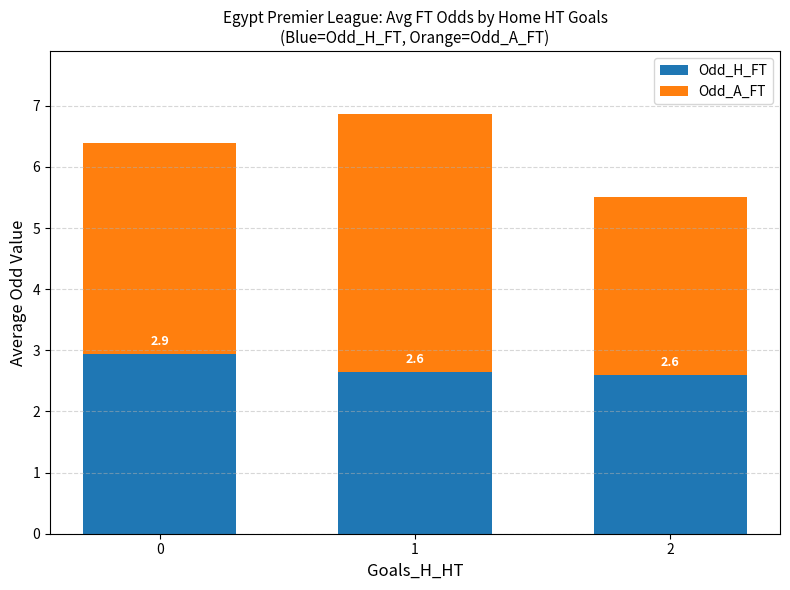

How many bars are there in total?

3